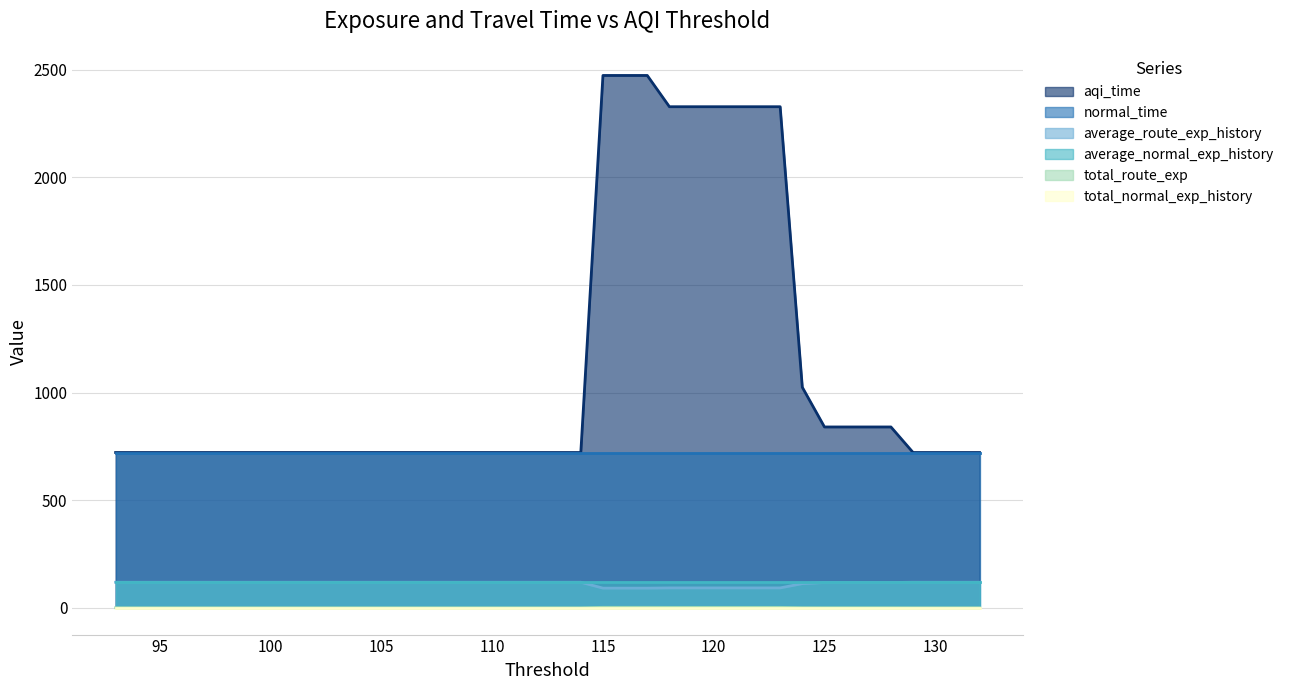

Which series has the largest range (max minus min)?

aqi_time